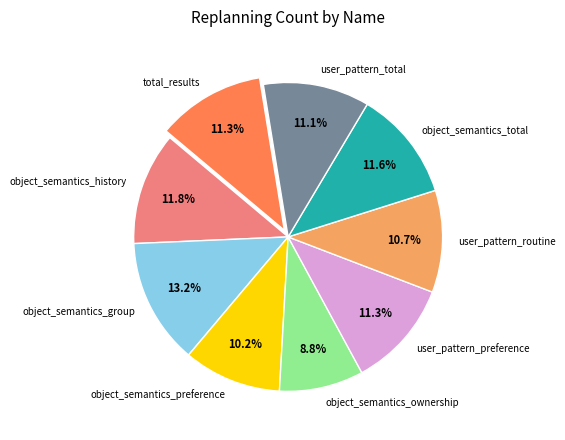

Which category has the smallest portion of the pie?

object_semantics_ownership